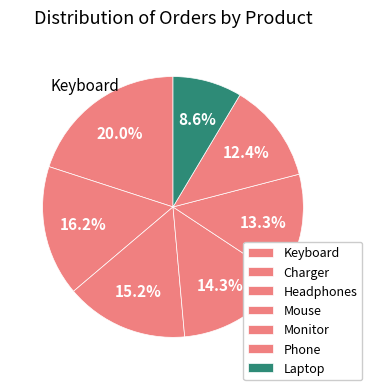

How many segments does this pie chart have?

7